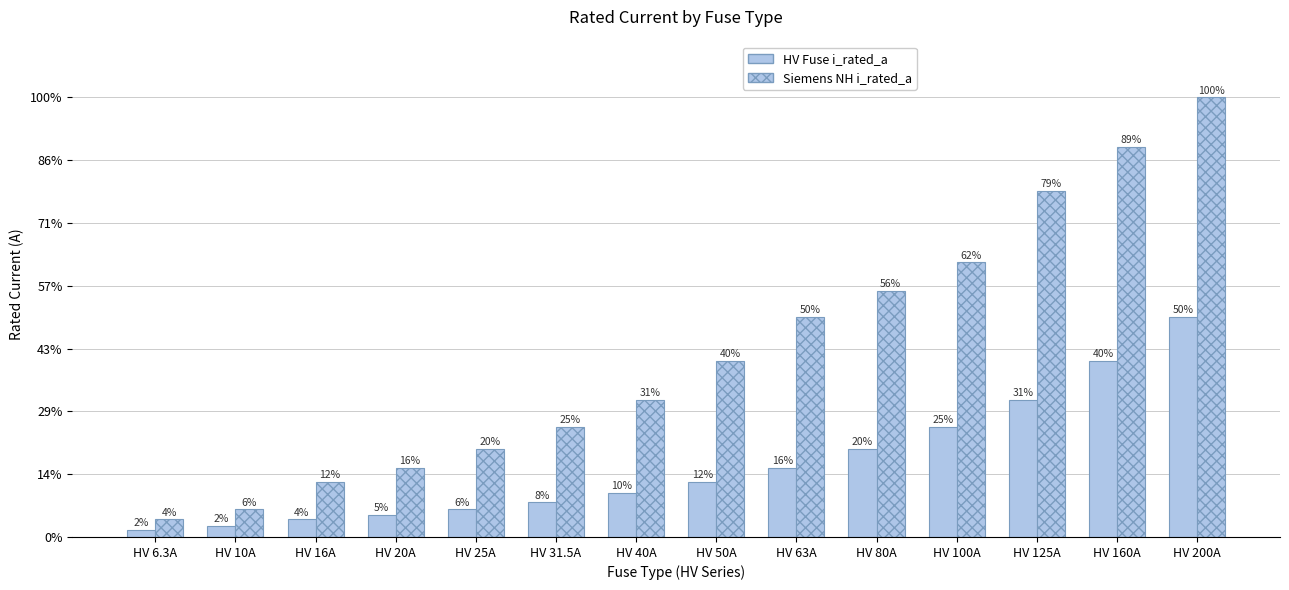

Are the bars grouped side by side (vs. stacked)?

Yes